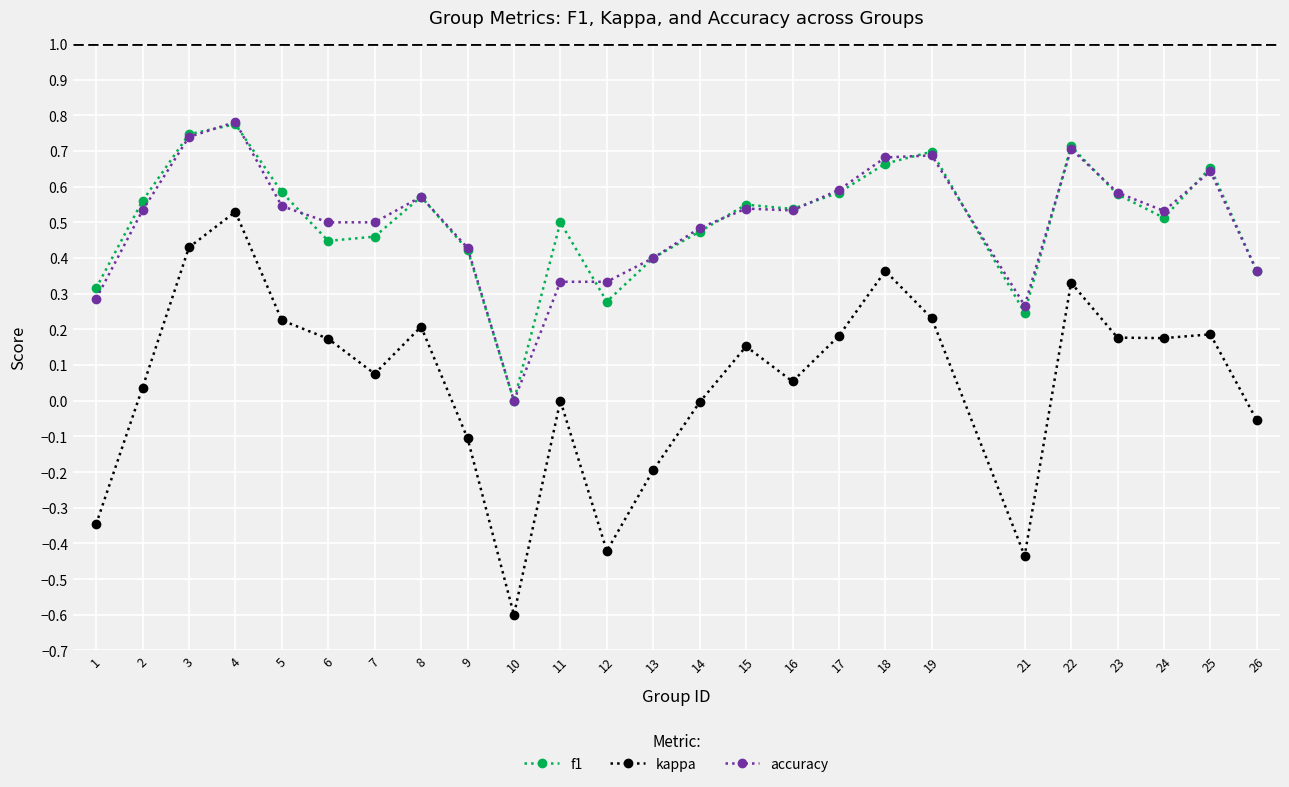

At which label does accuracy reach its peak?

4